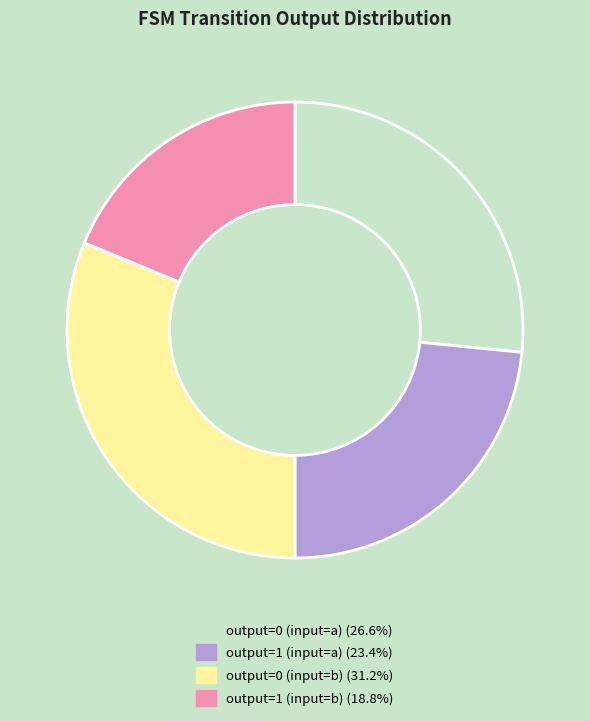

Rank the categories by value from highest to lowest.

output=0 (input=b), output=0 (input=a), output=1 (input=a), output=1 (input=b)